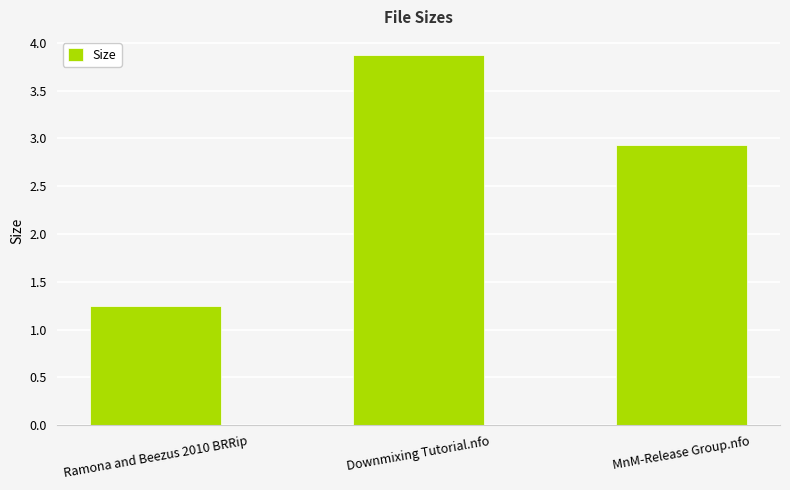

Are the bars grouped side by side (vs. stacked)?

No